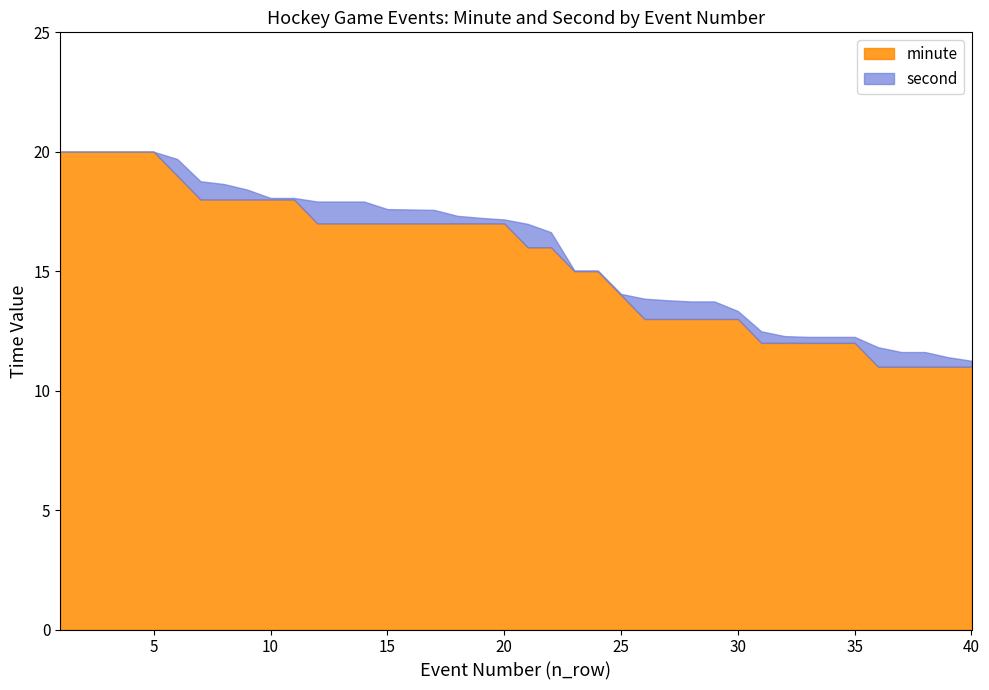

How many lines are shown in the chart?

2